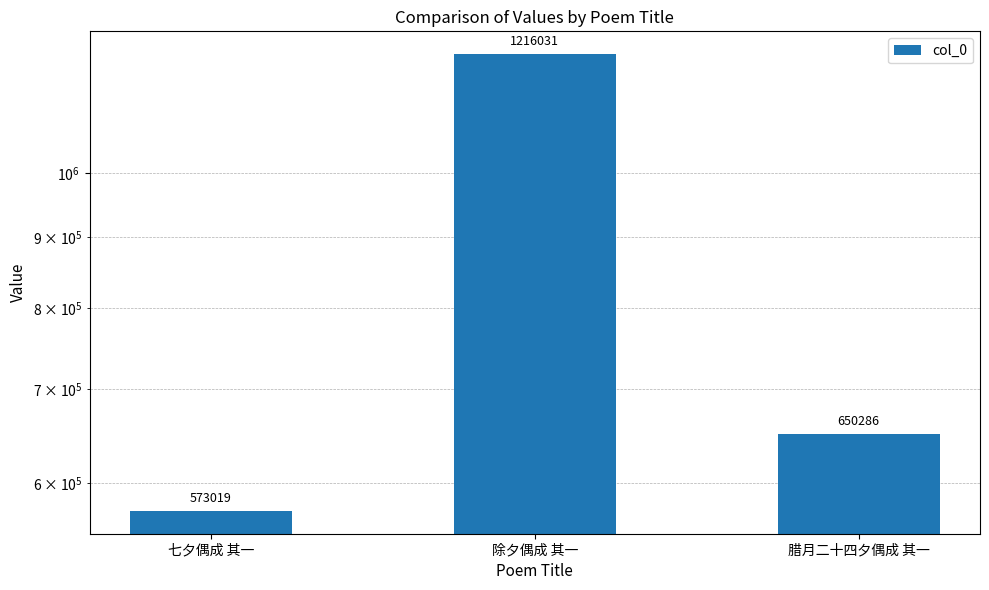

True or false: the data shows 650286 at 腊月二十四夕偶成 其一.

True